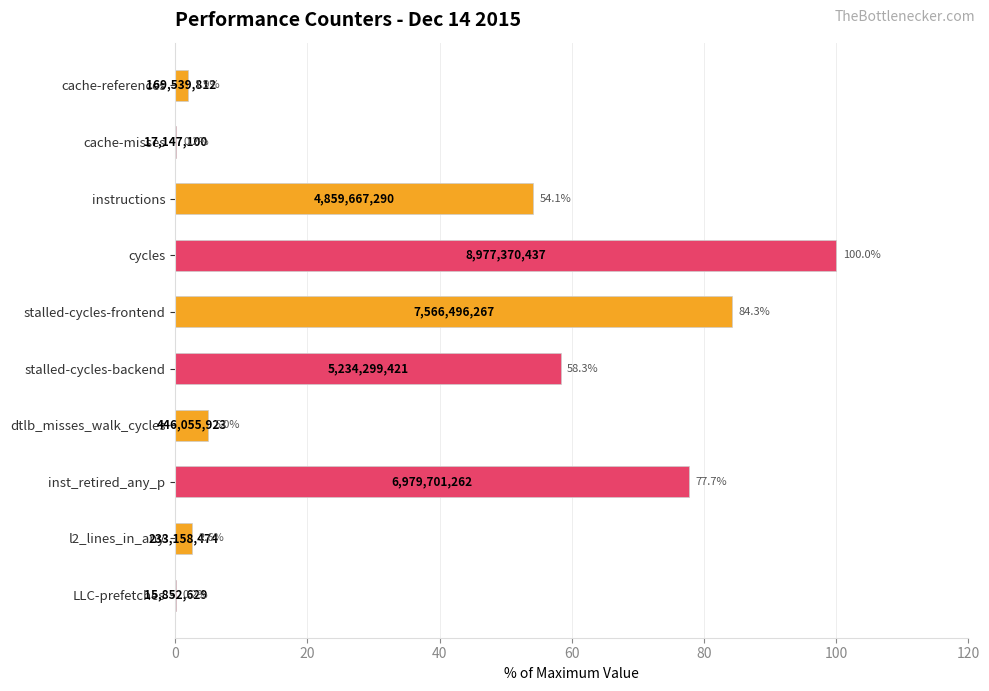

Is it true that the value at stalled-cycles-backend is 85.4?

False